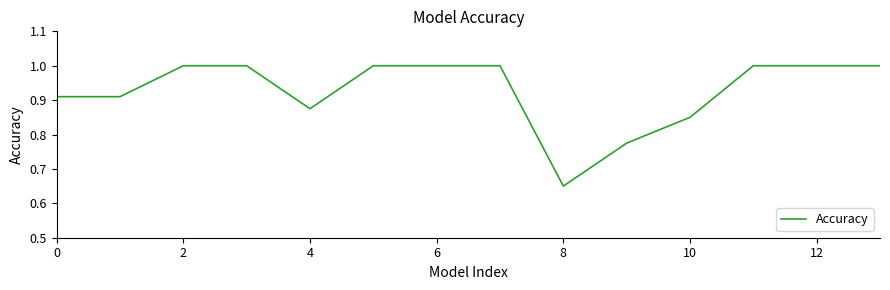

What is the greatest value displayed?

1.0